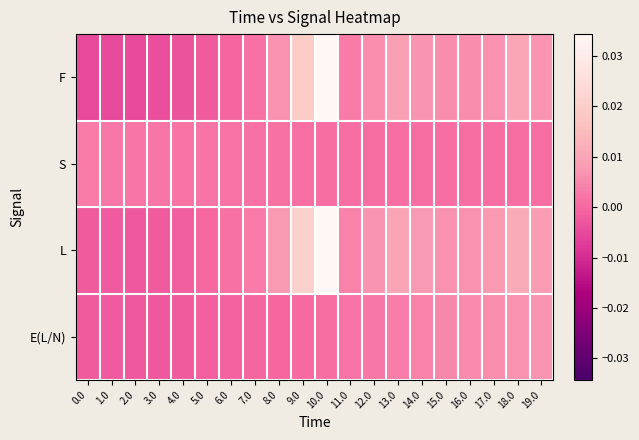

At which category is the sum across all series the highest?

10.0